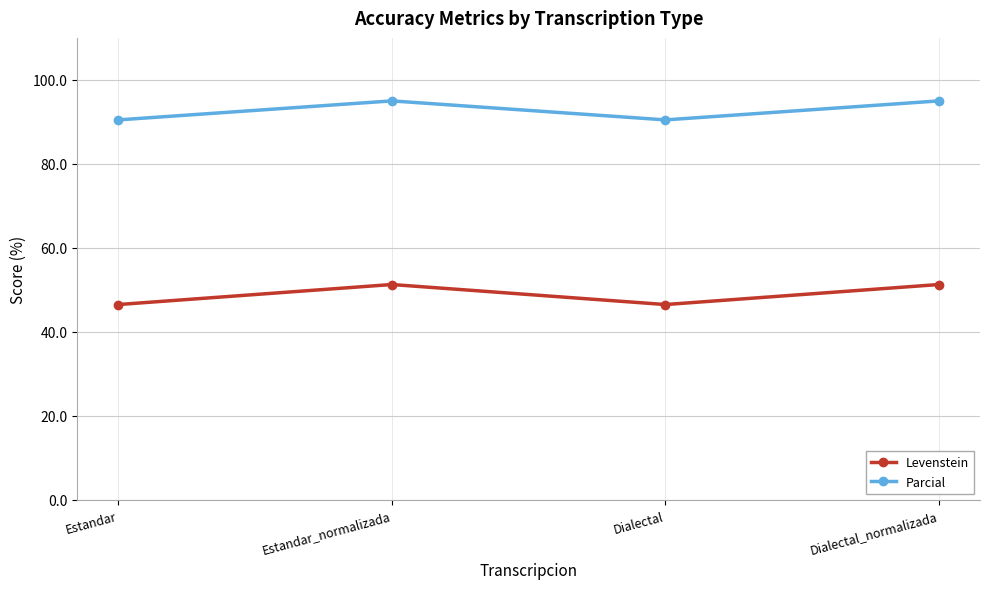

At how many categories does at least one series exceed 48?

4